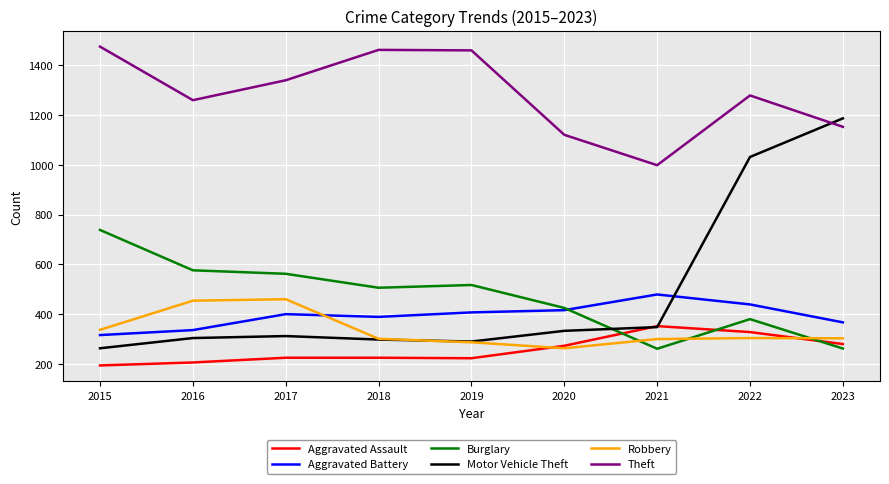

What is the total value across all series at 2019?

3183